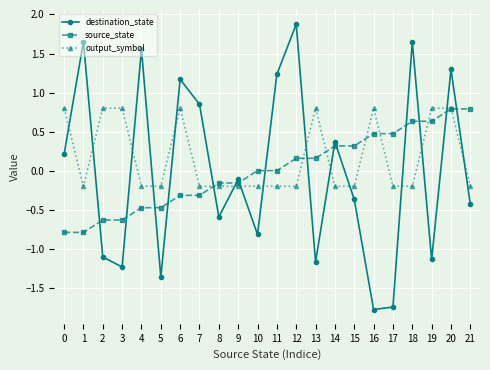

What are all the series names shown in the legend?

destination_state, source_state, output_symbol